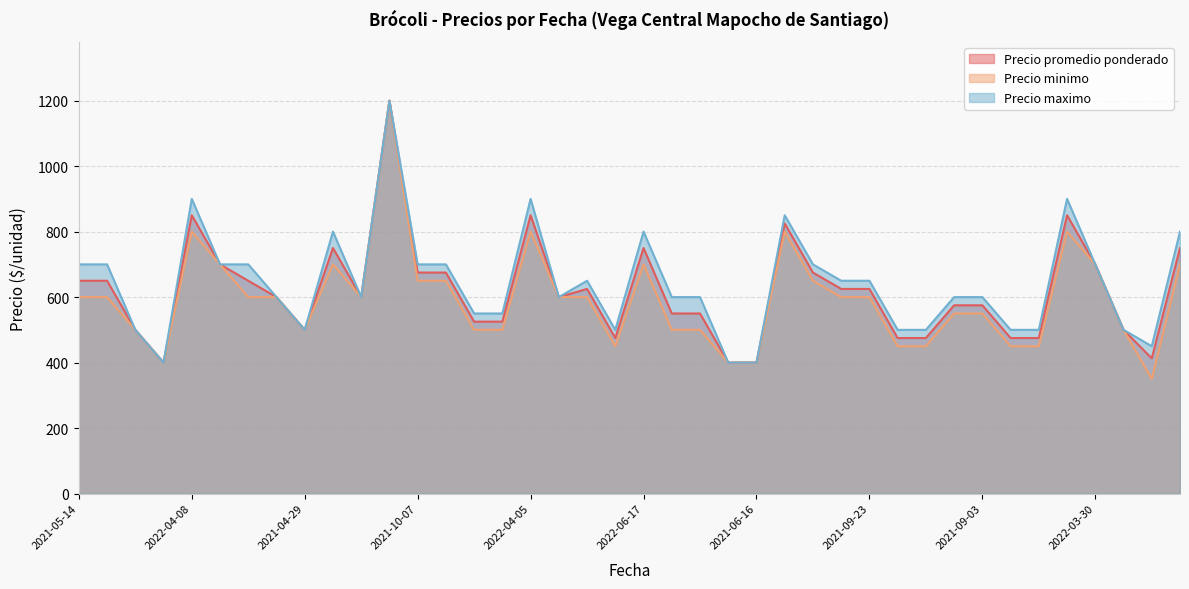

The value of Precio maximo at 2021-10-06 is 650. True or false?

True